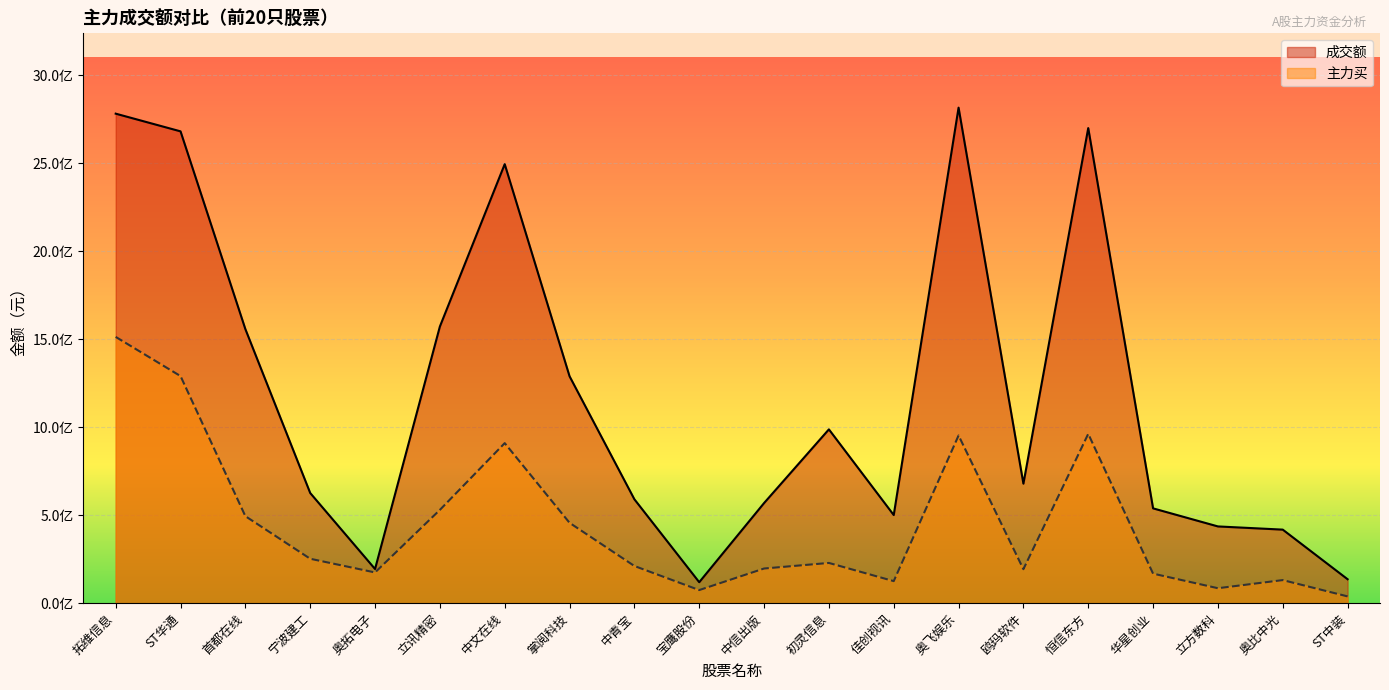

What is the difference between the 主力买 values at 立方数科 and 奥飞娱乐?

868156899